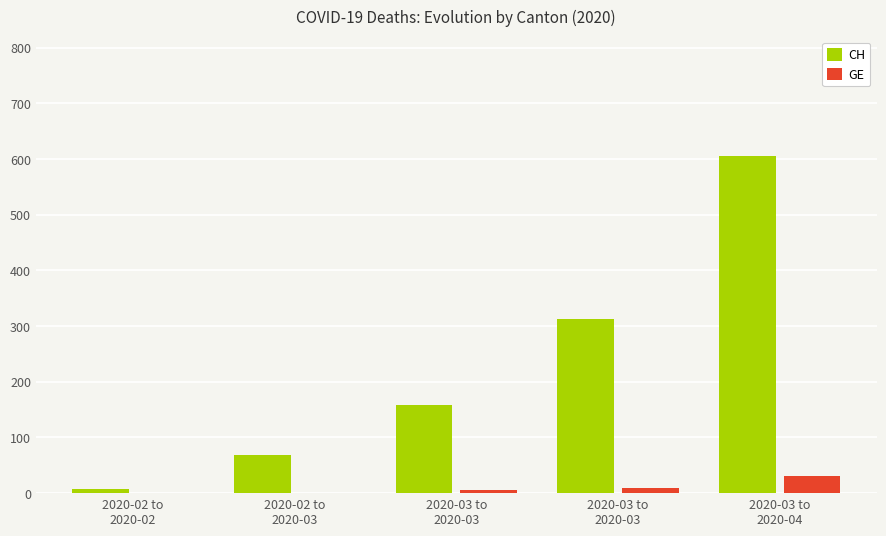

Are the bars horizontal?

No